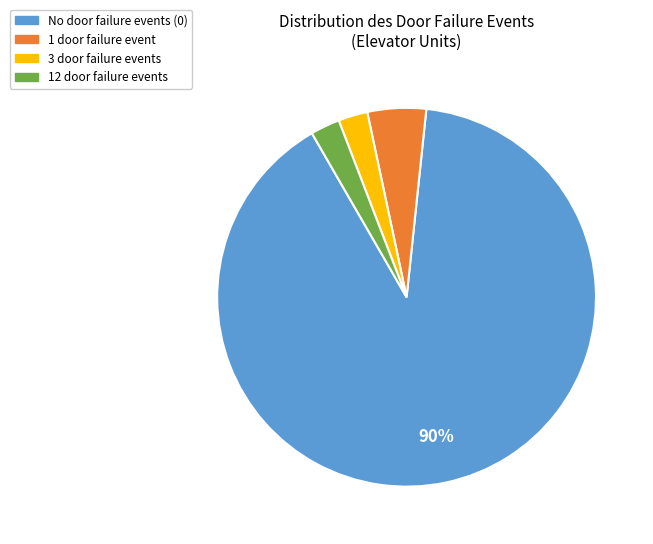

To the nearest percent, what is the average slice percentage?

25%